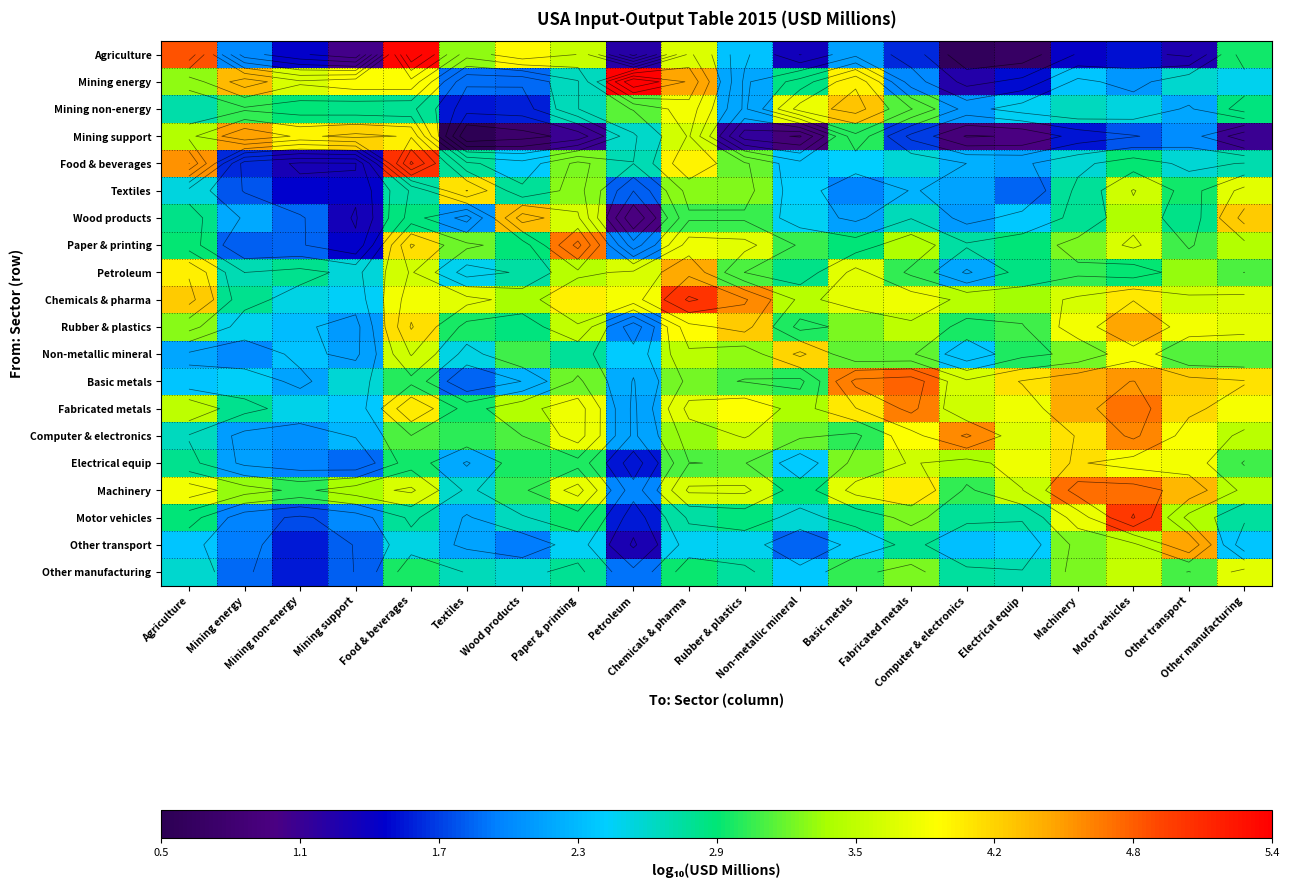

True or false: Paper & printing has a value of 3.7 at Motor vehicles.

True